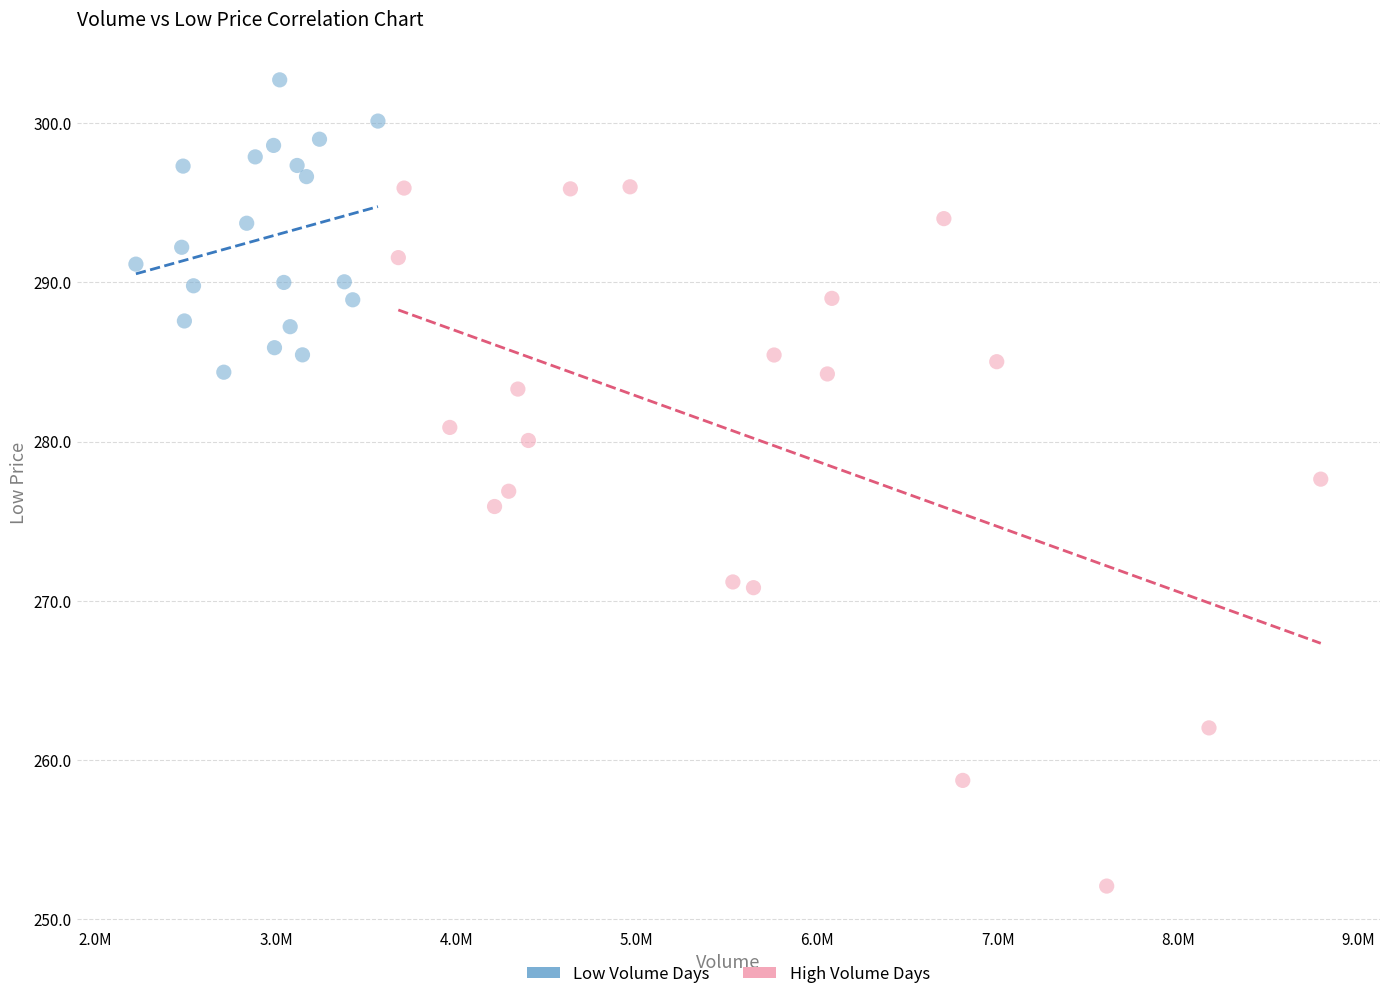

Which series has the largest Y range (max minus min)?

High Volume Days